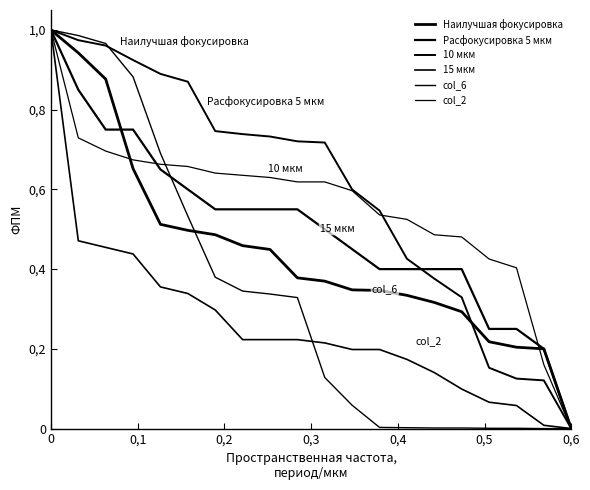

At how many categories does at least one series exceed 0?

19